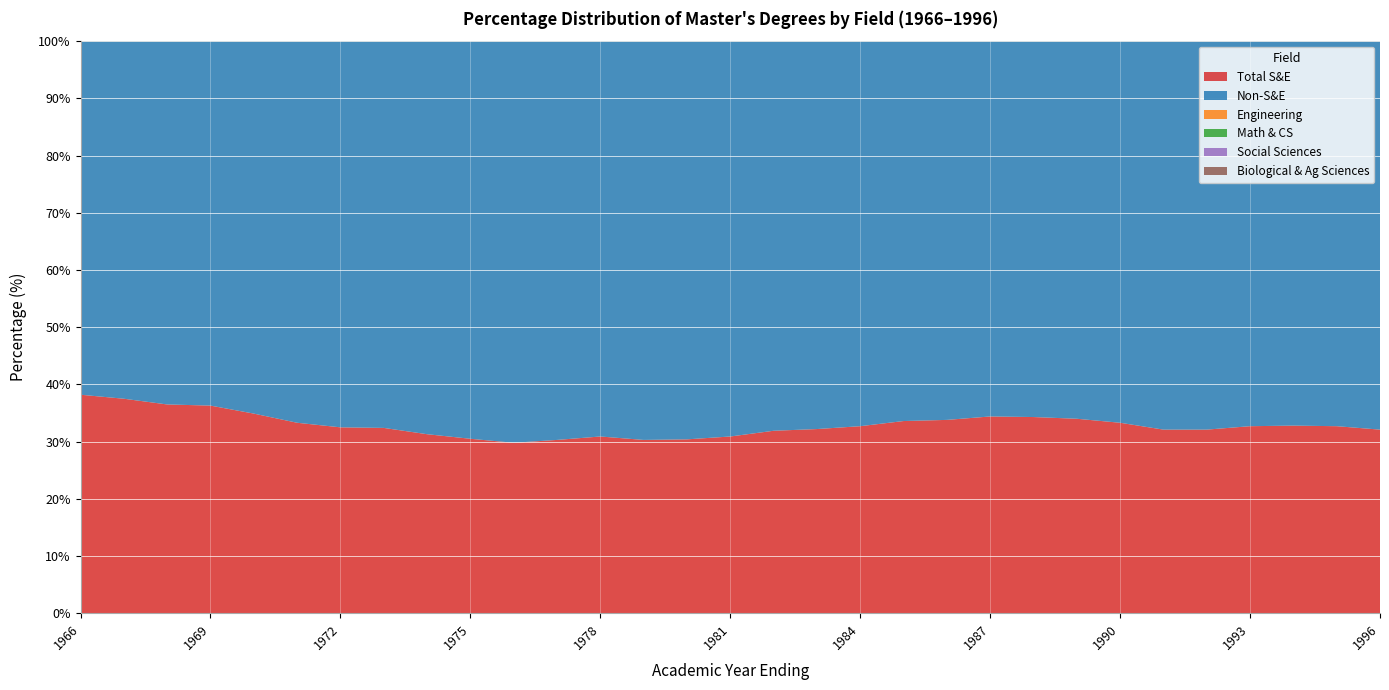

Reading left to right, extract all data points from this chart.

Total S&E: 1966=38.2	1967=37.5	1968=36.5	1969=36.3	1970=34.9	1971=33.3	1972=32.5	1973=32.4	1974=31.3	1975=30.5	1976=29.8	1977=30.3	1978=30.9	1979=30.3	1980=30.4	1981=30.9	1982=31.9	1983=32.2	1984=32.7	1985=33.6	1986=33.8	1987=34.4	1988=34.3	1989=34.0	1990=33.3	1991=32.1	1992=32.1	1993=32.7	1994=32.8	1995=32.7	1996=32.1
Non-S&E: 1966=61.8	1967=62.5	1968=63.5	1969=63.7	1970=65.1	1971=66.7	1972=67.5	1973=67.6	1974=68.7	1975=69.5	1976=70.2	1977=69.7	1978=69.1	1979=69.7	1980=69.6	1981=69.1	1982=68.1	1983=67.8	1984=67.3	1985=66.4	1986=66.2	1987=65.6	1988=65.7	1989=66.0	1990=66.7	1991=67.9	1992=67.9	1993=67.3	1994=67.2	1995=67.3	1996=67.9
Engineering: 1966=14.6	1967=13.4	1968=13.3	1969=12.4	1970=12.2	1971=11.7	1972=11.0	1973=10.5	1974=9.4	1975=9.1	1976=9.2	1977=9.1	1978=9.4	1979=9.3	1980=9.8	1981=10.3	1982=11.0	1983=11.8	1984=12.5	1985=13.0	1986=13.0	1987=13.6	1988=13.7	1989=13.8	1990=13.5	1991=13.2	1992=13.2	1993=13.9	1994=13.7	1995=13.4	1996=12.8
Math & CS: 1966=4.3	1967=4.3	1968=4.1	1969=4.2	1970=4.2	1971=3.7	1972=3.6	1973=3.5	1974=3.4	1975=3.0	1976=2.8	1977=2.8	1978=2.9	1979=2.9	1980=3.1	1981=3.4	1982=3.7	1983=3.9	1984=4.3	1985=4.8	1986=5.4	1987=5.7	1988=6.0	1989=5.9	1990=6.0	1991=5.6	1992=5.7	1993=5.8	1994=5.7	1995=5.7	1996=5.5
Social Sciences: 1966=7.8	1967=8.0	1968=7.9	1969=8.2	1970=8.0	1971=7.9	1972=8.1	1973=8.5	1974=8.6	1975=8.6	1976=8.4	1977=8.9	1978=9.0	1979=8.4	1980=8.2	1981=8.0	1982=8.0	1983=7.5	1984=7.2	1985=7.1	1986=7.0	1987=7.0	1988=6.9	1989=6.8	1990=6.7	1991=6.6	1992=6.5	1993=6.5	1994=6.6	1995=6.7	1996=6.6
Biological & Ag Sciences: 1966=5.0	1967=5.2	1968=5.0	1969=4.9	1970=4.5	1971=4.0	1972=4.0	1973=4.1	1974=4.2	1975=4.2	1976=4.0	1977=4.3	1978=4.3	1979=4.4	1980=4.3	1981=4.1	1982=4.0	1983=3.9	1984=3.7	1985=3.4	1986=3.3	1987=3.1	1988=3.0	1989=2.8	1990=2.6	1991=2.5	1992=2.6	1993=2.6	1994=2.6	1995=2.6	1996=2.9